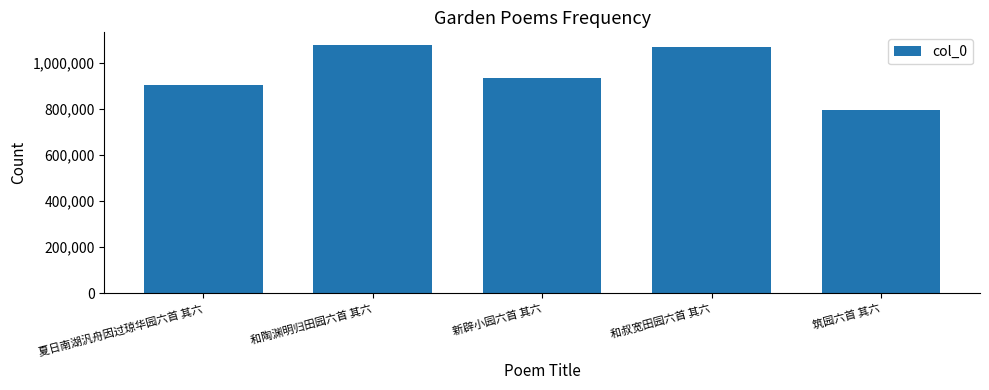

List the labels in order of value, largest first.

和陶渊明归田园六首 其六, 和叔宽田园六首 其六, 新辟小园六首 其六, 夏日南湖汎舟因过琼华园六首 其六, 筑园六首 其六